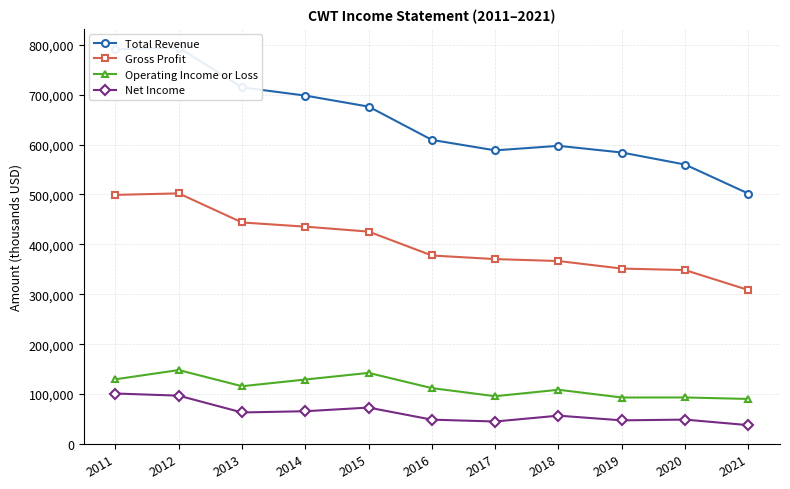

At which label is Net Income closest to 69400?

2015